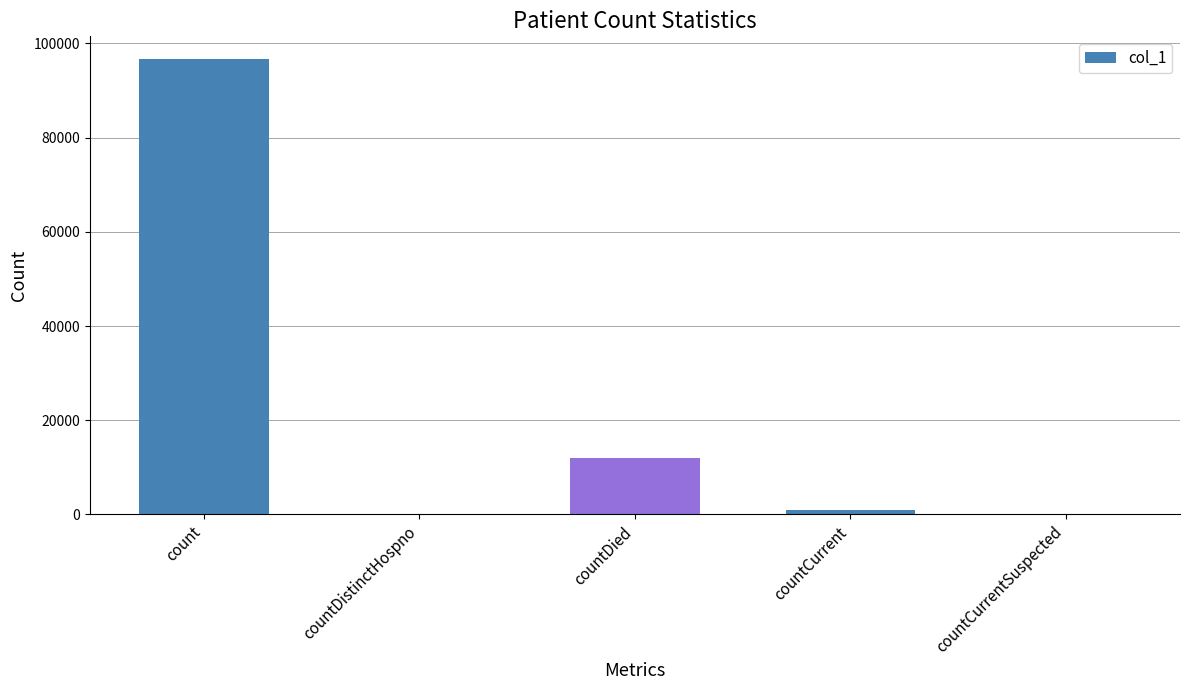

Where is the data nearest to the value 48341?

countDied